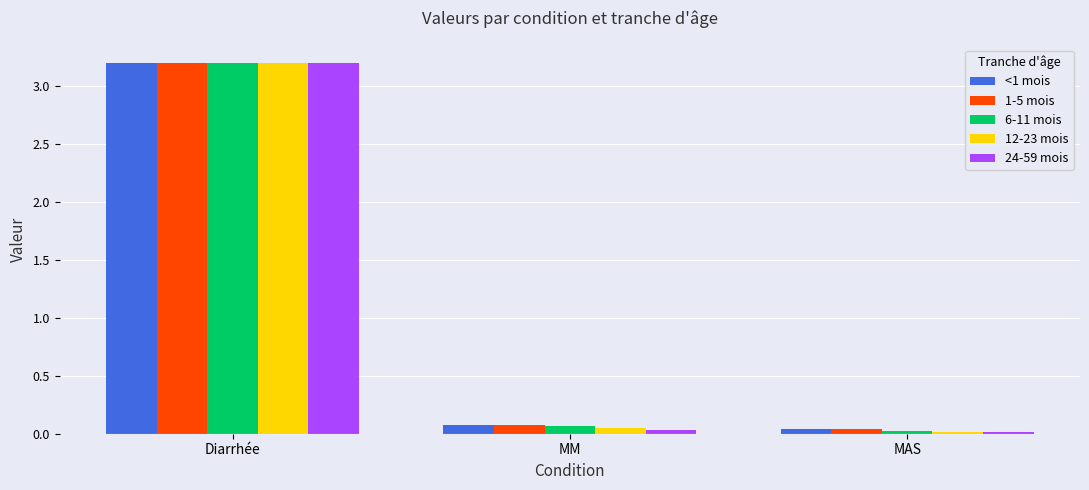

Which series has the widest spread of values?

24-59 mois